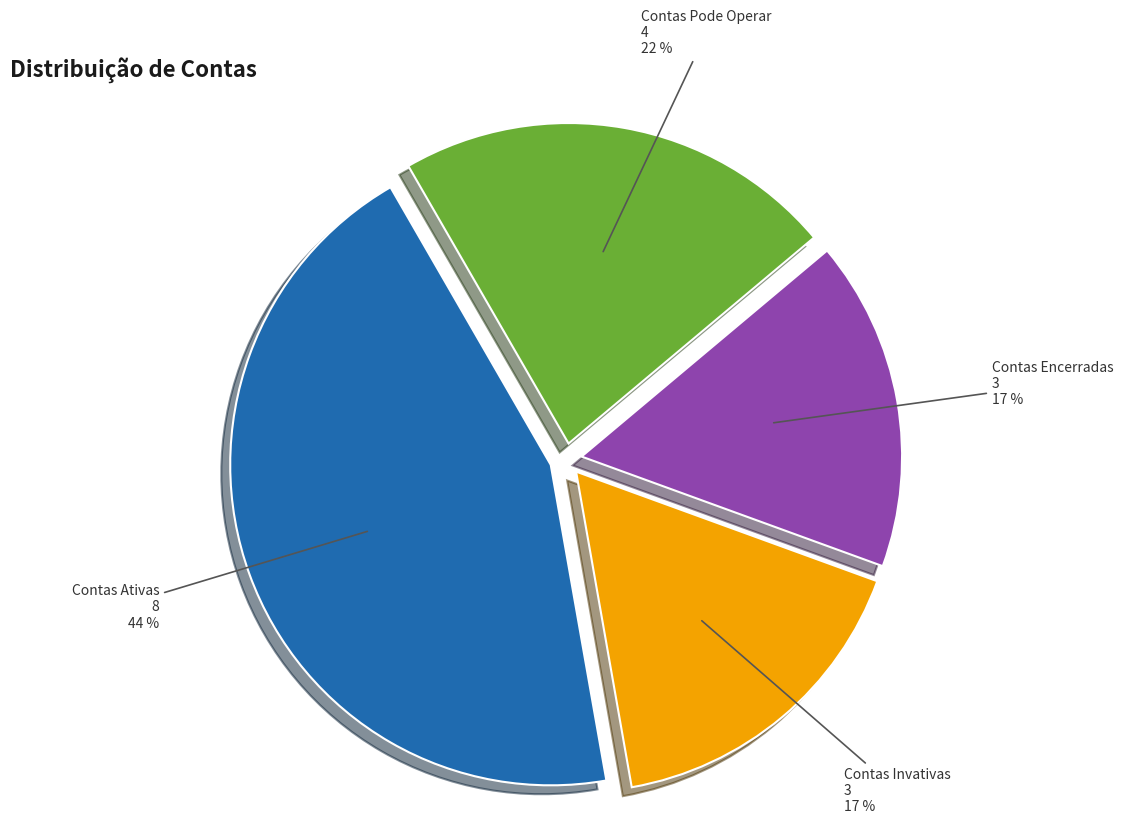

How many slices are in this pie chart?

4